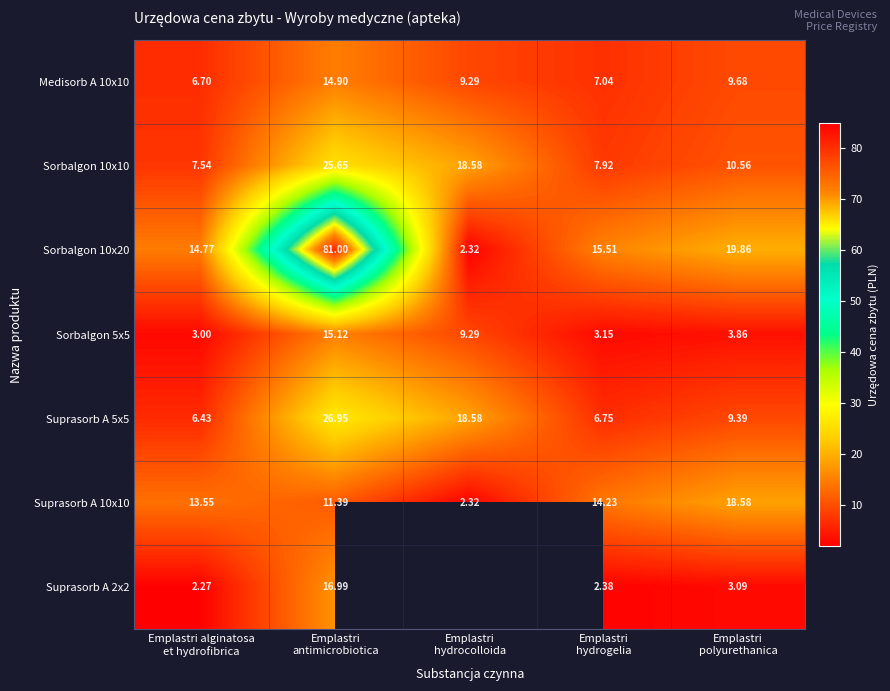

What is the sum of all Sorbalgon 10x10 values?

70.2